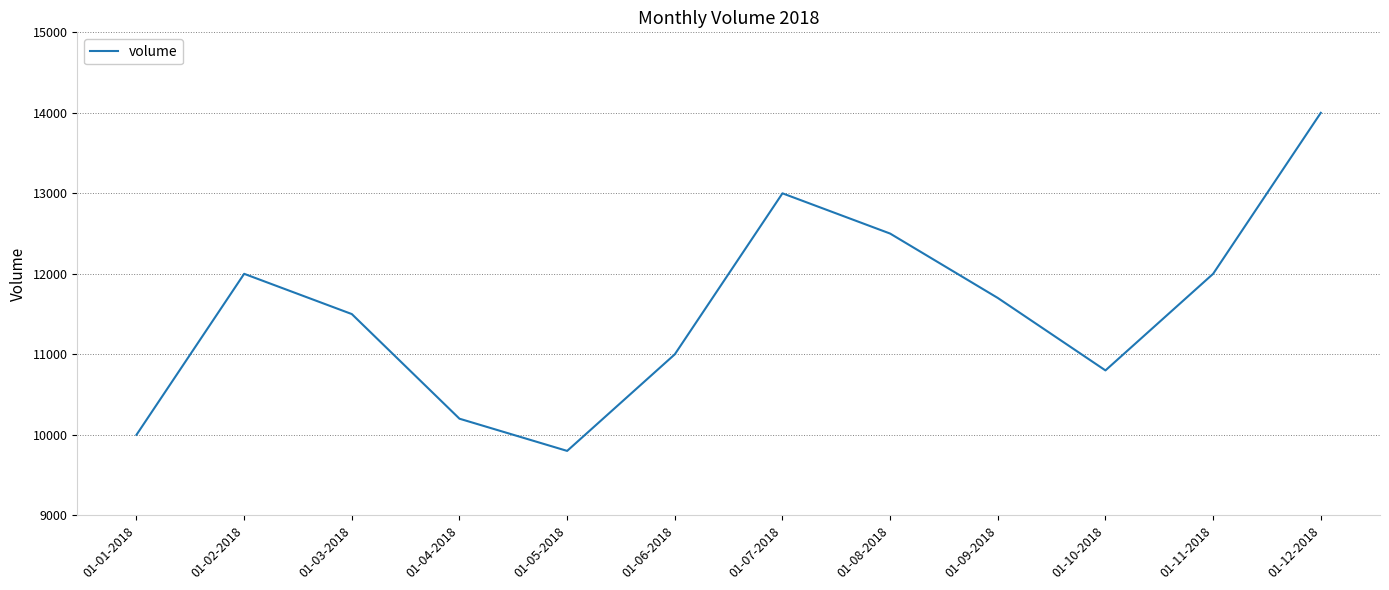

Where is the first local minimum?

01-05-2018